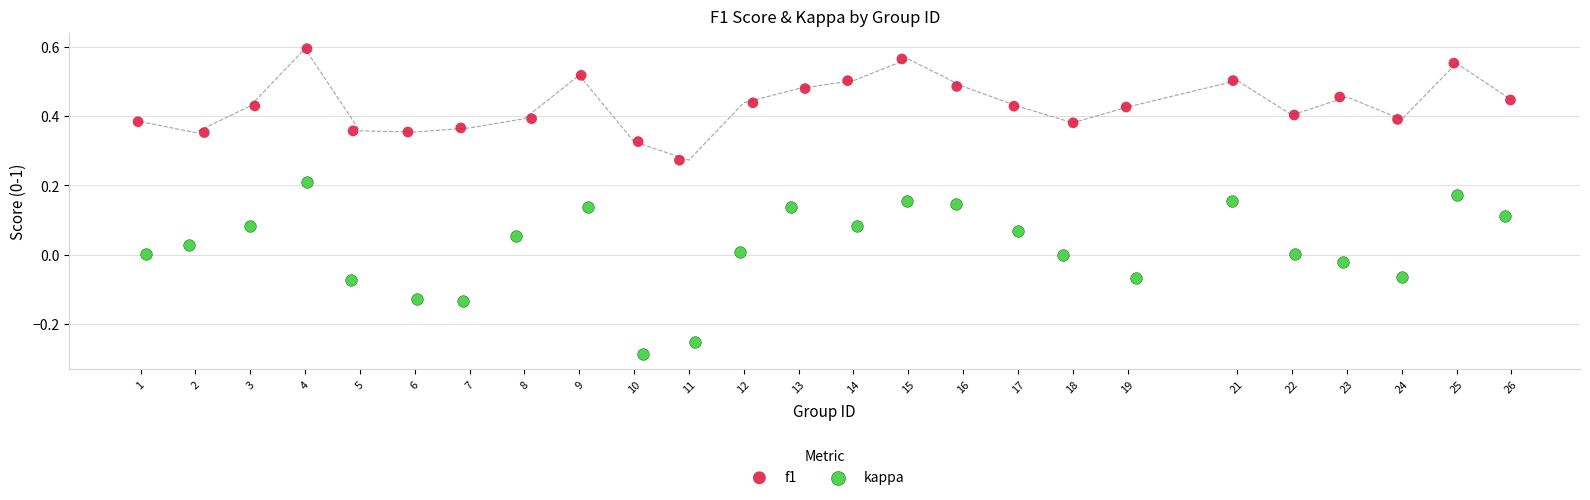

Which series contains the lowest Y value?

kappa